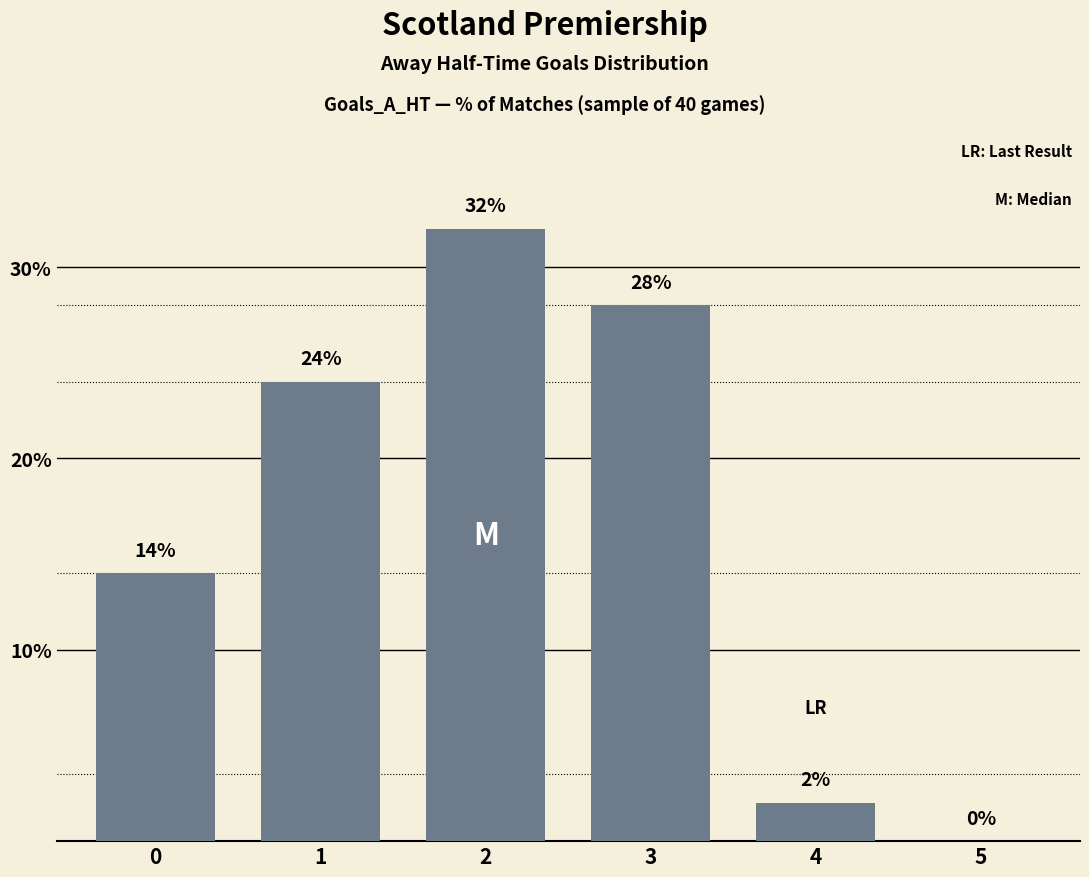

Count the number of data series in this chart.

1